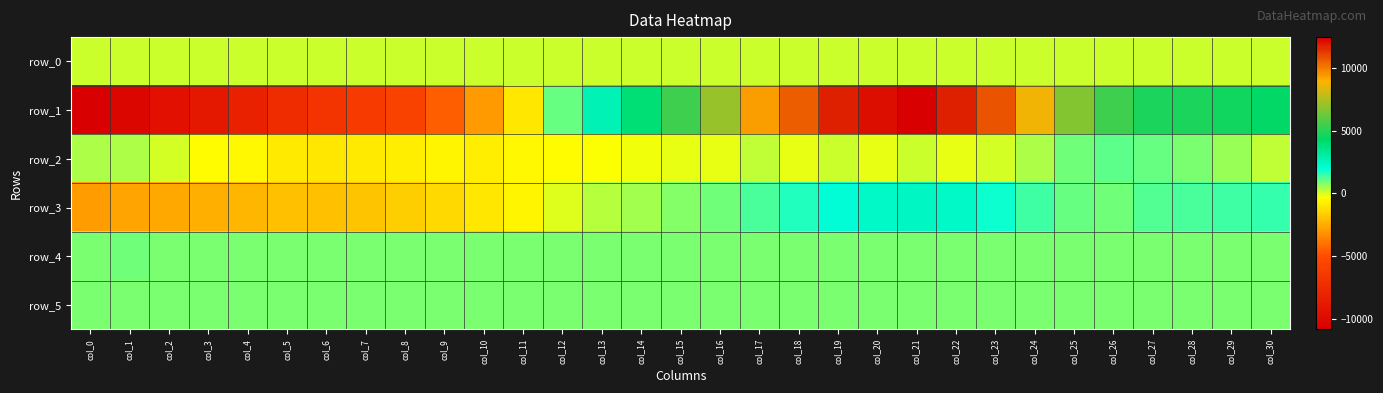

Reading left to right, extract all data points from this chart.

row_0: col_0=150.3	col_1=150.3	col_2=150.4	col_3=150.4	col_4=150.5	col_5=150.5	col_6=150.6	col_7=150.6	col_8=150.7	col_9=150.7	col_10=150.8	col_11=150.8	col_12=150.9	col_13=150.9	col_14=151.0	col_15=151.0	col_16=151.1	col_17=151.1	col_18=151.2	col_19=151.2	col_20=151.3	col_21=151.3	col_22=151.3	col_23=151.4	col_24=151.5	col_25=151.5	col_26=151.5	col_27=151.6	col_28=151.6	col_29=151.7	col_30=151.7
row_1: col_0=-10809.0	col_1=-10279.0	col_2=-9455.0	col_3=-8917.0	col_4=-8201.0	col_5=-7383.0	col_6=-6813.0	col_7=-6336.0	col_8=-5794.0	col_9=-4510.0	col_10=-2968.0	col_11=-955.0	col_12=1041.0	col_13=2643.0	col_14=3911.0	col_15=5435.0	col_16=7066.0	col_17=9305.0	col_18=10552.0	col_19=11763.0	col_20=12115.0	col_21=12436.0	col_22=11774.0	col_23=10716.0	col_24=8640.0	col_25=6710.0	col_26=5376.0	col_27=4802.0	col_28=4729.0	col_29=4609.0	col_30=4270.0
row_2: col_0=435.0	col_1=435.0	col_2=62.0	col_3=-431.0	col_4=-532.0	col_5=-822.0	col_6=-995.0	col_7=-835.0	col_8=-806.0	col_9=-573.0	col_10=-735.0	col_11=-475.0	col_12=-435.0	col_13=-279.0	col_14=-202.0	col_15=-126.0	col_16=-127.0	col_17=261.0	col_18=-125.0	col_19=155.0	col_20=-138.0	col_21=171.0	col_22=-132.0	col_23=82.0	col_24=370.0	col_25=910.0	col_26=1113.0	col_27=1057.0	col_28=895.0	col_29=599.0	col_30=242.0
row_3: col_0=-2828.0	col_1=-2659.0	col_2=-2628.0	col_3=-2406.0	col_4=-2220.0	col_5=-1990.0	col_6=-1985.0	col_7=-1838.0	col_8=-1581.0	col_9=-1358.0	col_10=-986.0	col_11=-633.0	col_12=-73.0	col_13=311.0	col_14=463.0	col_15=732.0	col_16=985.0	col_17=1294.0	col_18=1668.0	col_19=1996.0	col_20=2270.0	col_21=2440.0	col_22=2333.0	col_23=1893.0	col_24=1362.0	col_25=1007.0	col_26=917.0	col_27=1210.0	col_28=1299.0	col_29=1389.0	col_30=1485.0
row_4: col_0=902.0	col_1=907.0	col_2=902.0	col_3=898.0	col_4=903.0	col_5=897.0	col_6=899.0	col_7=897.0	col_8=901.0	col_9=902.0	col_10=899.0	col_11=895.0	col_12=898.0	col_13=895.0	col_14=897.0	col_15=892.0	col_16=890.0	col_17=896.0	col_18=892.0	col_19=889.0	col_20=891.0	col_21=889.0	col_22=885.0	col_23=891.0	col_24=894.0	col_25=894.0	col_26=896.0	col_27=894.0	col_28=898.0	col_29=892.0	col_30=890.0
row_5: col_0=895.0	col_1=892.0	col_2=893.0	col_3=894.0	col_4=892.0	col_5=890.0	col_6=887.0	col_7=894.0	col_8=890.0	col_9=894.0	col_10=893.0	col_11=889.0	col_12=886.0	col_13=890.0	col_14=886.0	col_15=890.0	col_16=891.0	col_17=892.0	col_18=896.0	col_19=885.0	col_20=884.0	col_21=887.0	col_22=893.0	col_23=884.0	col_24=891.0	col_25=893.0	col_26=893.0	col_27=890.0	col_28=895.0	col_29=888.0	col_30=889.0